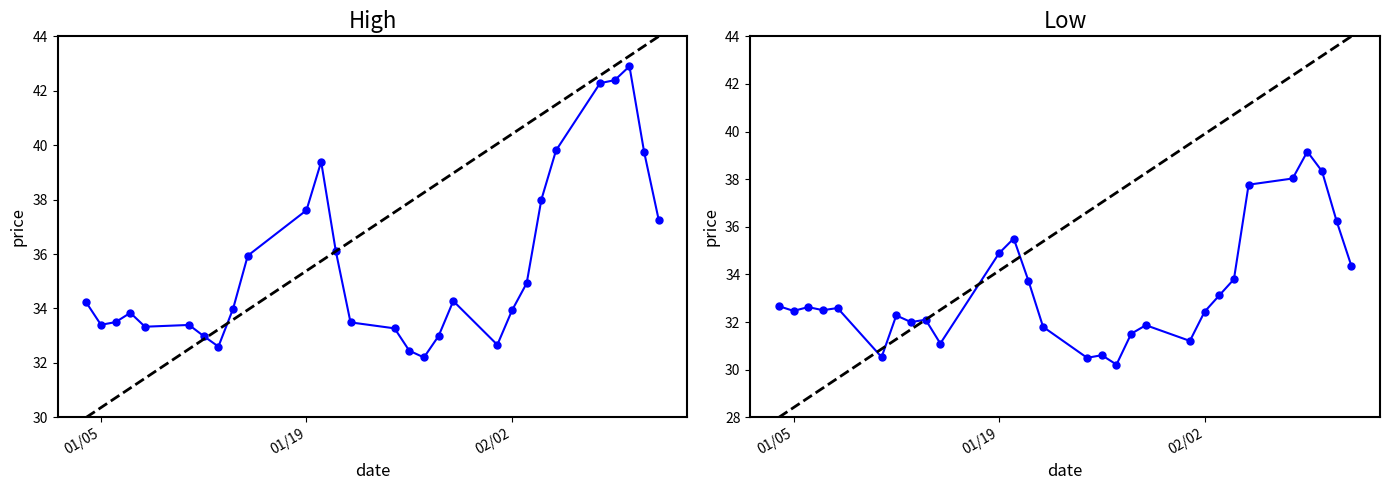

How many data points in Low are above 32?

19